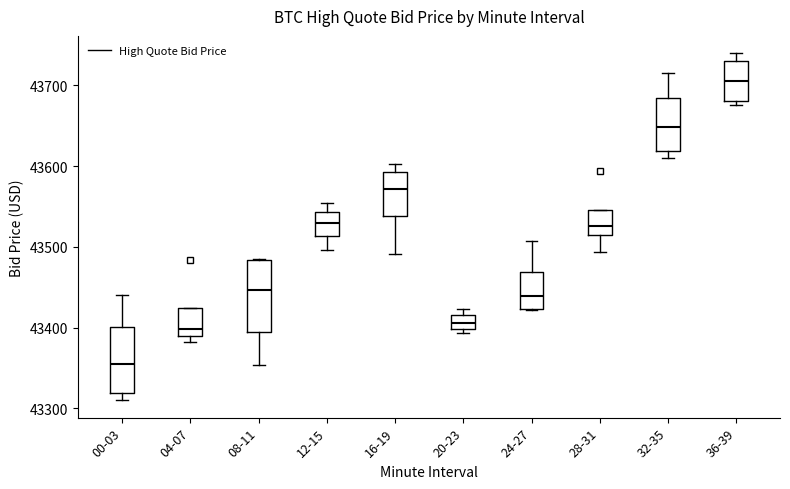

Reading left to right, read every box against the y-axis: the position of its median line, the range the box covers, and the ends of its whiskers. The values are not printed on the chart, so give them approximately, as read against the axis.

00-03: median 43350, box 43320 to 43400, whiskers 43310 to 43440
04-07: median 43400, box 43390 to 43420, whiskers 43380 to 43420
08-11: median 43450, box 43400 to 43480, whiskers 43350 to 43480
12-15: median 43530, box 43510 to 43540, whiskers 43500 to 43550
16-19: median 43570, box 43540 to 43590, whiskers 43490 to 43600
20-23: median 43410, box 43400 to 43420, whiskers 43390 to 43420 (just above the box's upper edge)
24-27: median 43440, box 43420 to 43470, whiskers 43420 to 43510
28-31: median 43530, box 43510 to 43550, whiskers 43490 to 43550
32-35: median 43650, box 43620 to 43680, whiskers 43610 to 43710
36-39: median 43700, box 43680 to 43730, whiskers 43680 (just below the box's lower edge) to 43740